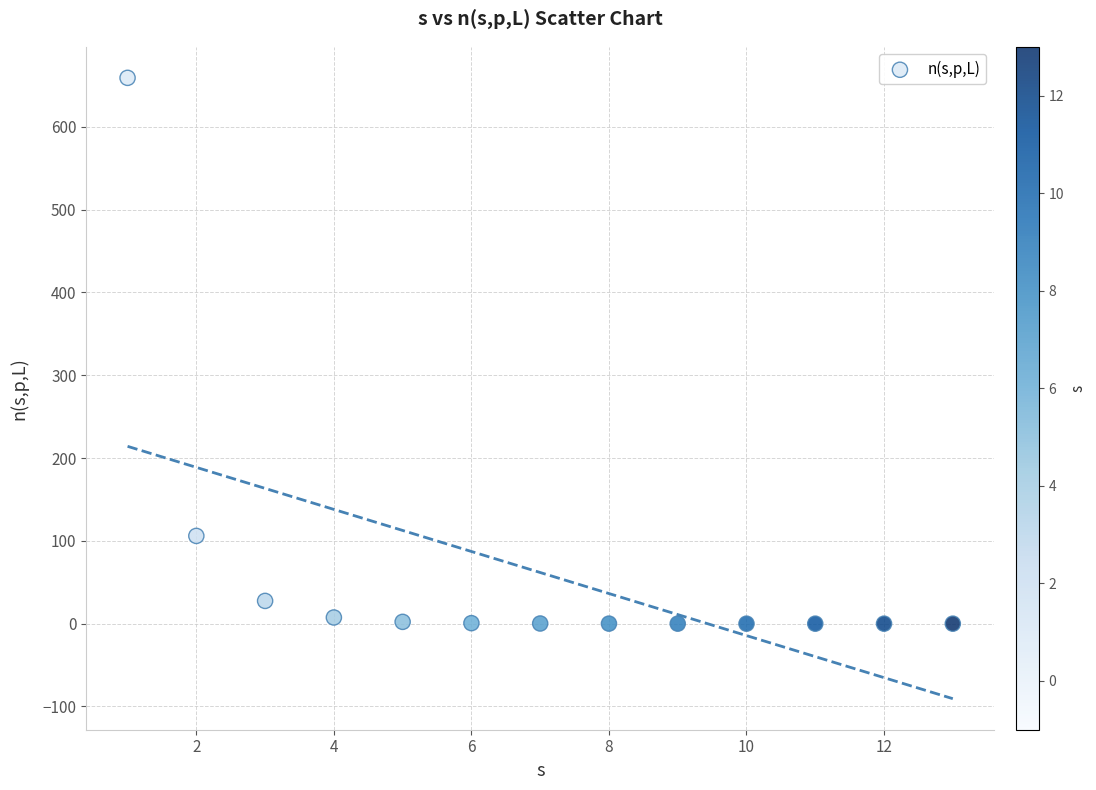

What Y value in the scatter plot is closest to 329?

106.0